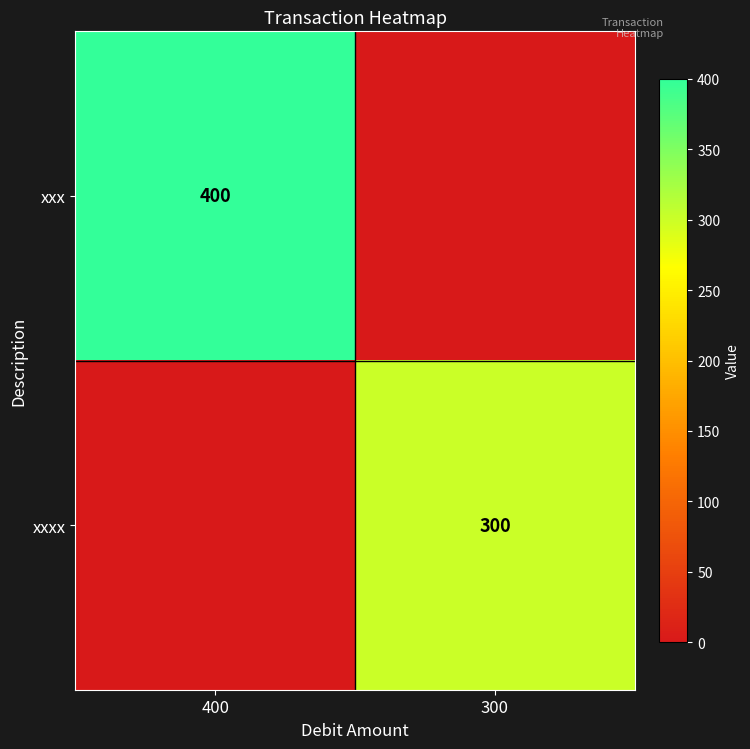

The value of xxx at 400 is 400. True or false?

True